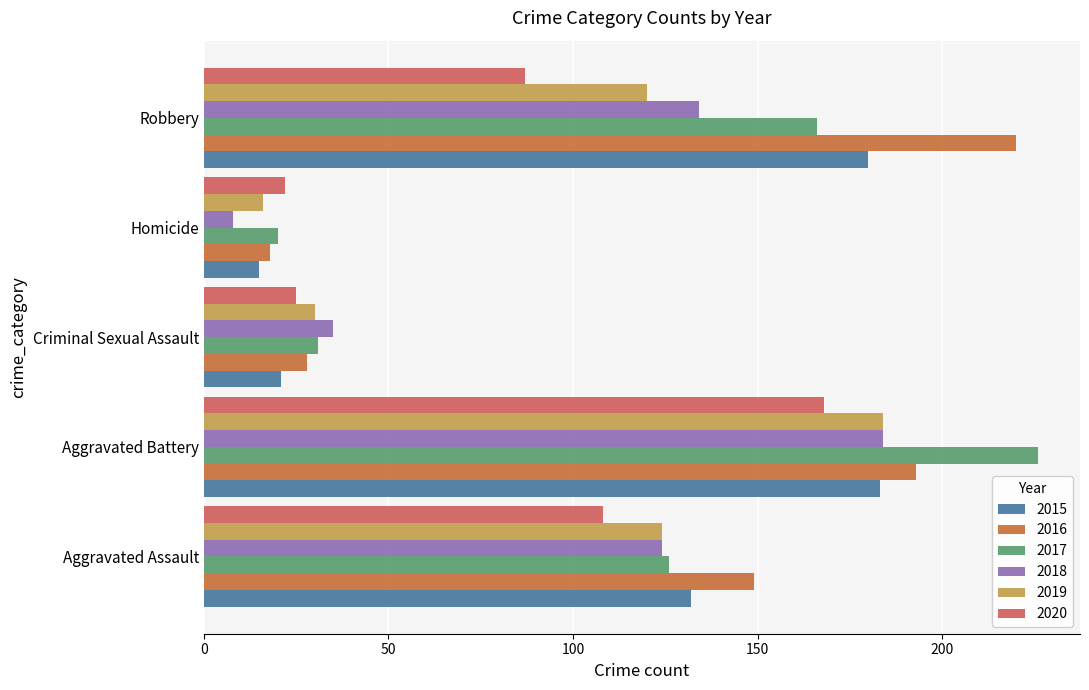

Which category has the highest value across all series?

Aggravated Battery